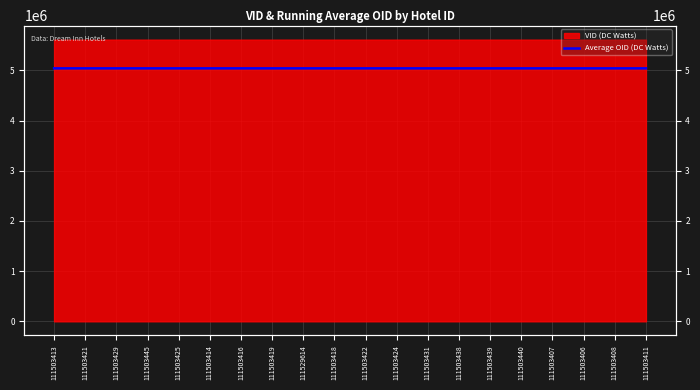

What is the minimum value shown in the chart?

5040278.3